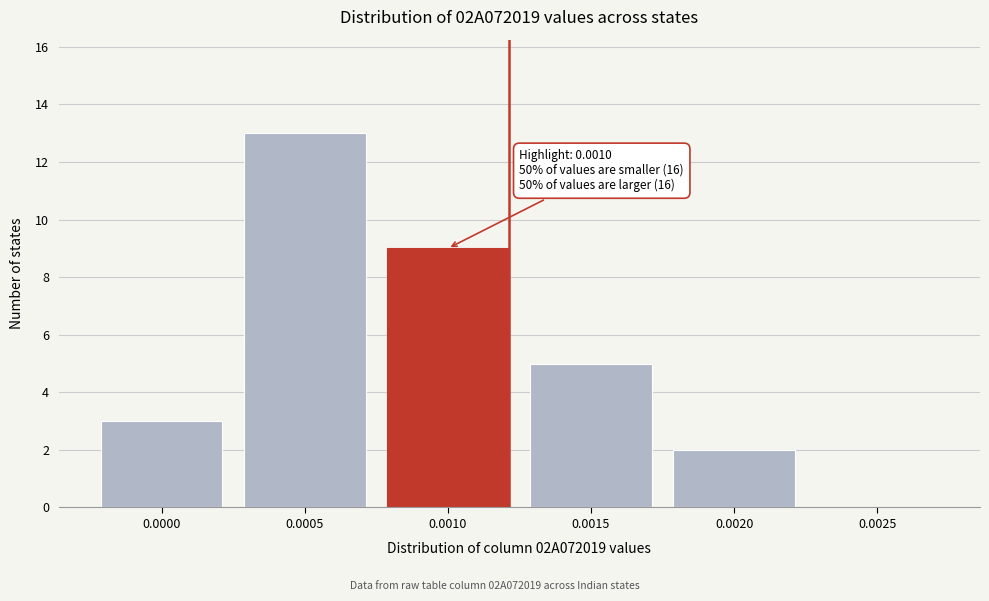

Reading left to right, extract all data points from this chart.

0.0000=3	0.0005=13	0.0010=9	0.0015=5	0.0020=2	0.0025=0